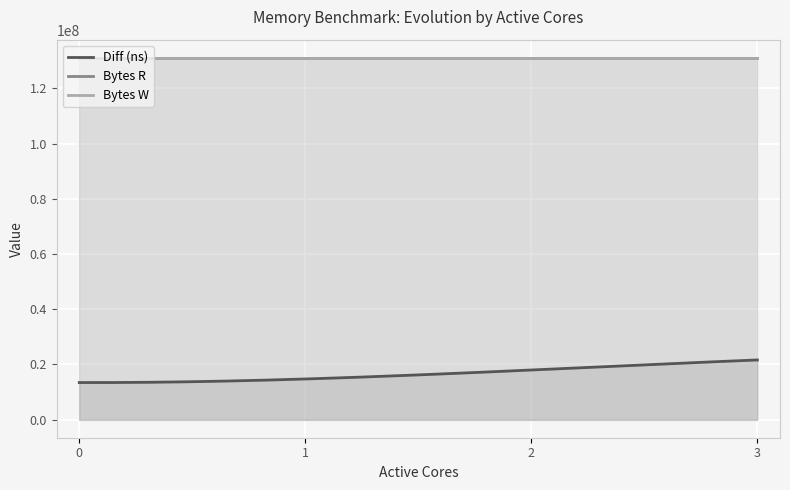

The value of Diff (ns) at 2 is 17969955. True or false?

True